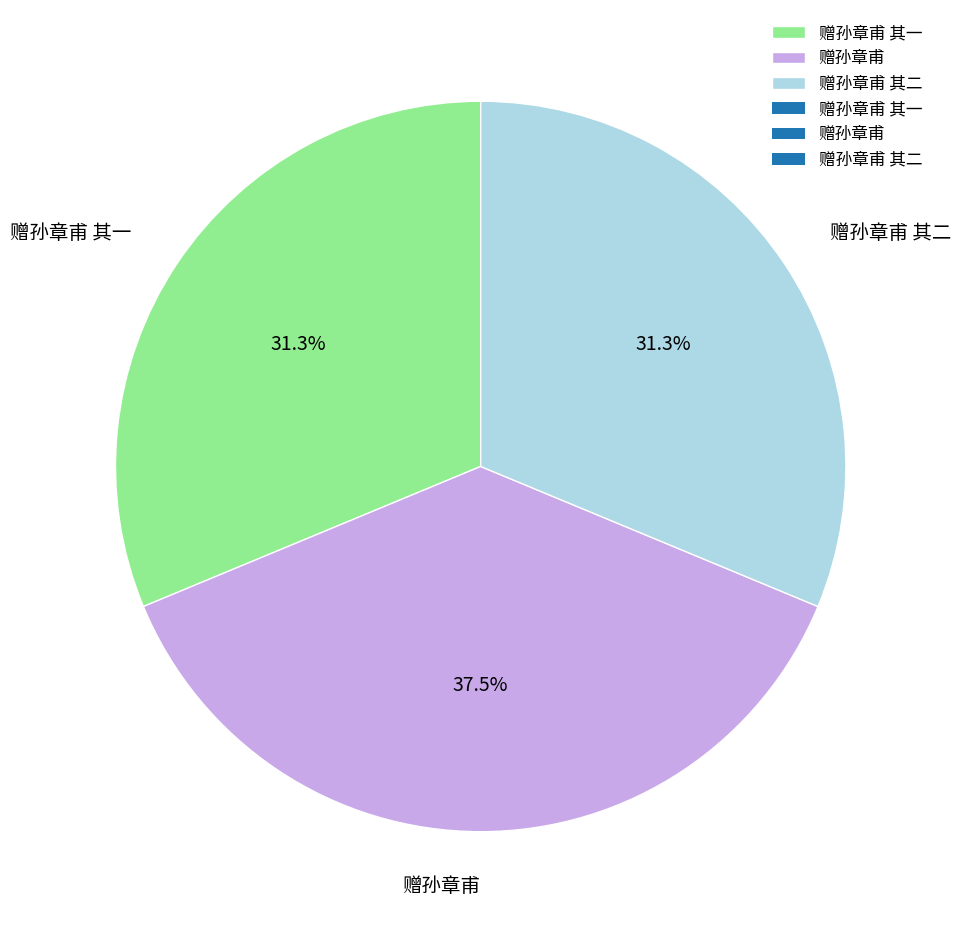

Count the number of slices in the pie.

3